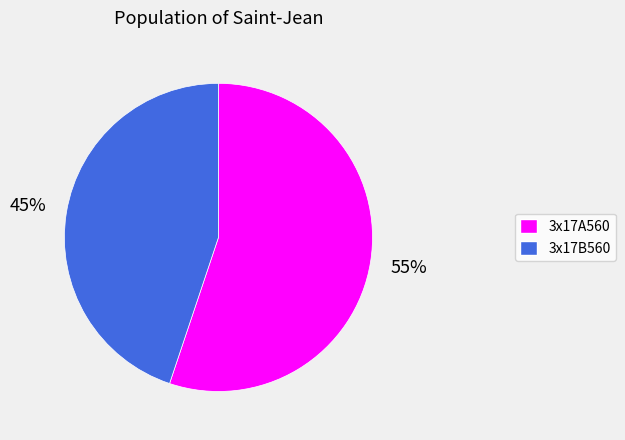

The 3x17B560 slice represents 45% of the pie. True or false?

True